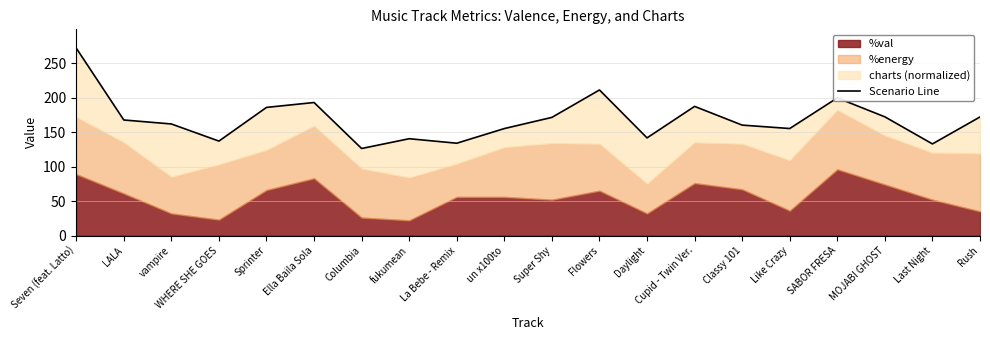

Where does the data first go above 167?

Seven (feat. Latto)